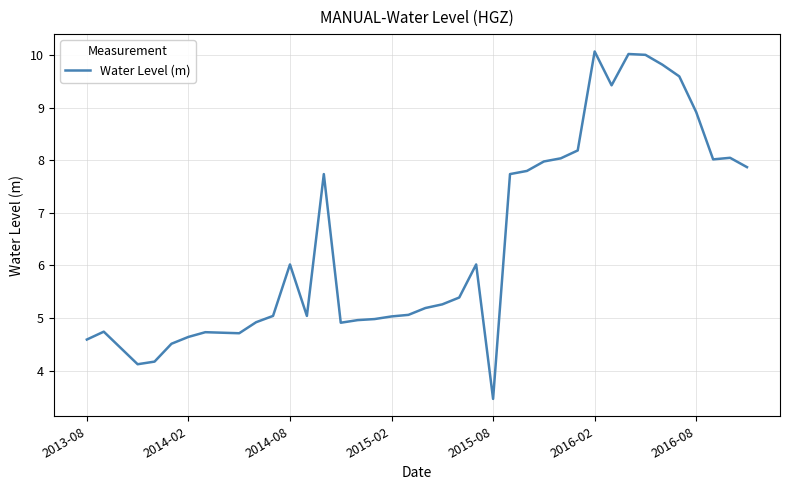

What is the maximum value shown in the chart?

10.1